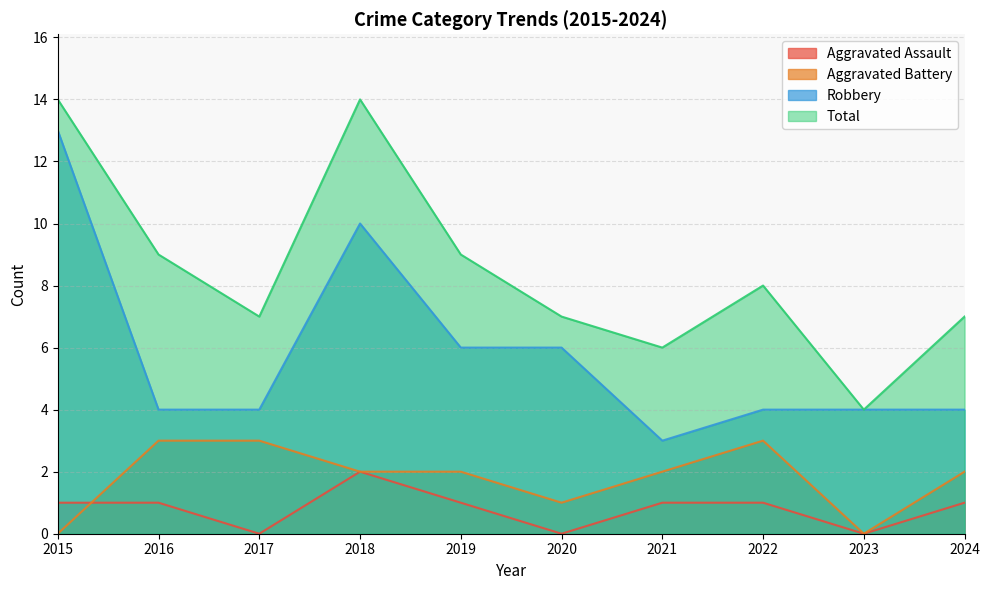

Rank the series at 2015 from highest to lowest value.

Total, Robbery, Aggravated Assault, Aggravated Battery